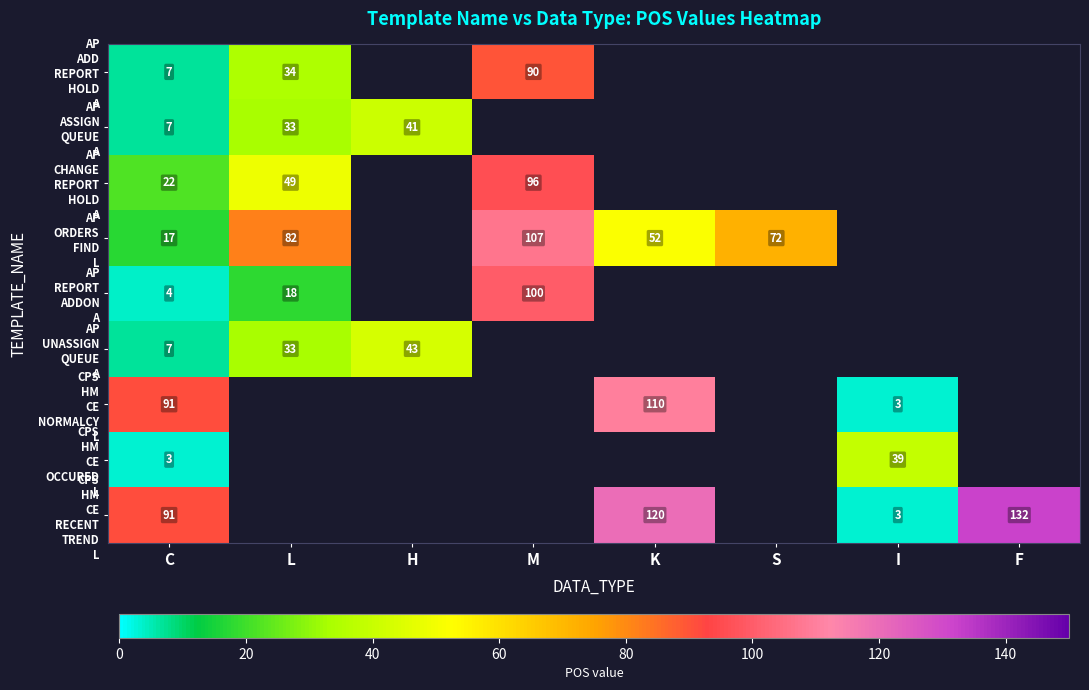

Which has a higher value, H or K?

K